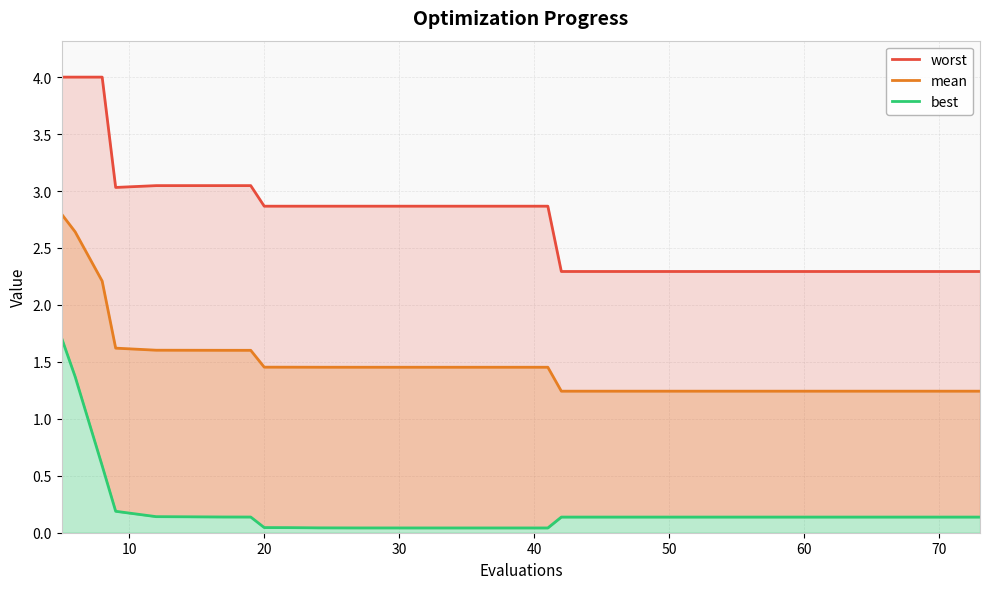

What is the label of the 3rd point from the right?

27